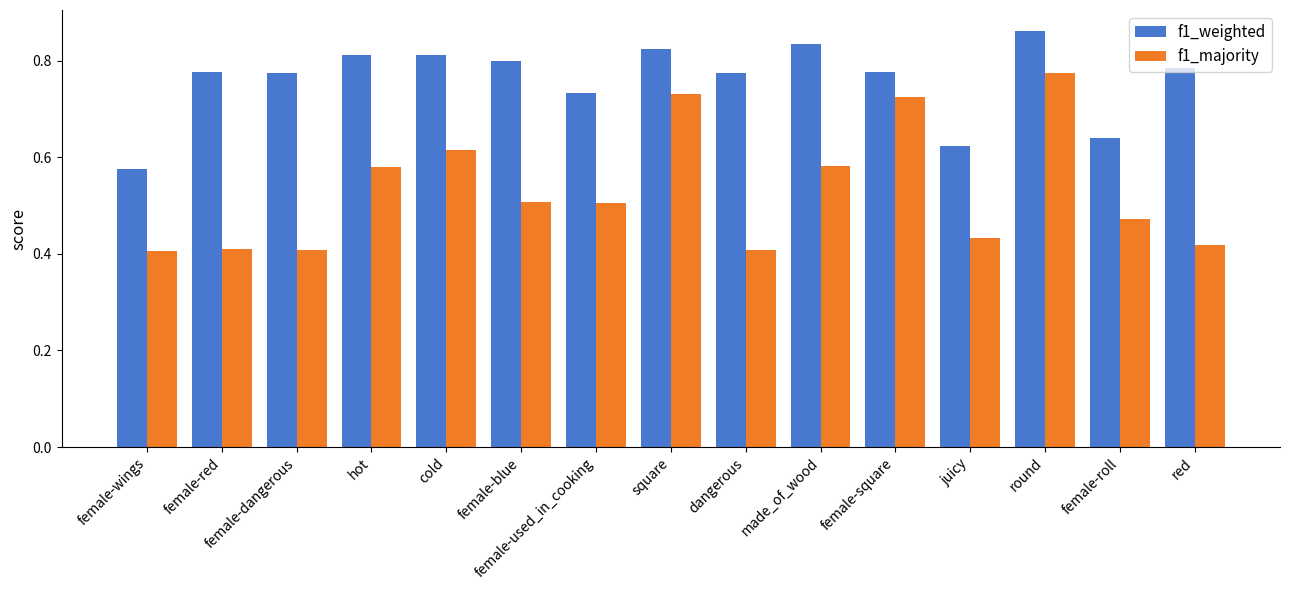

Which series has the largest total across all categories?

f1_weighted